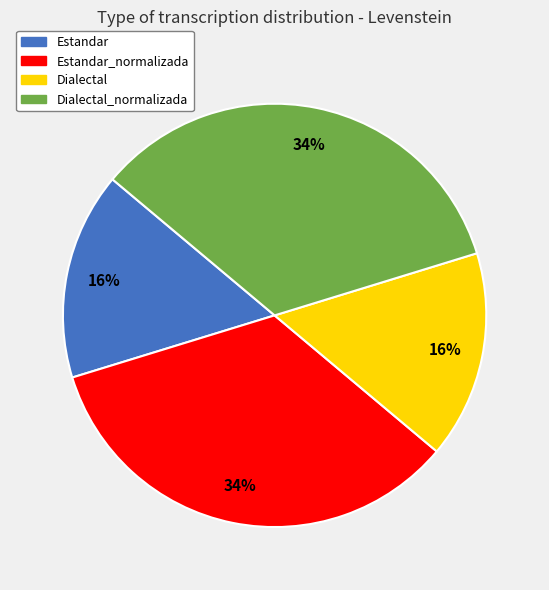

How many slices are in this pie chart?

4